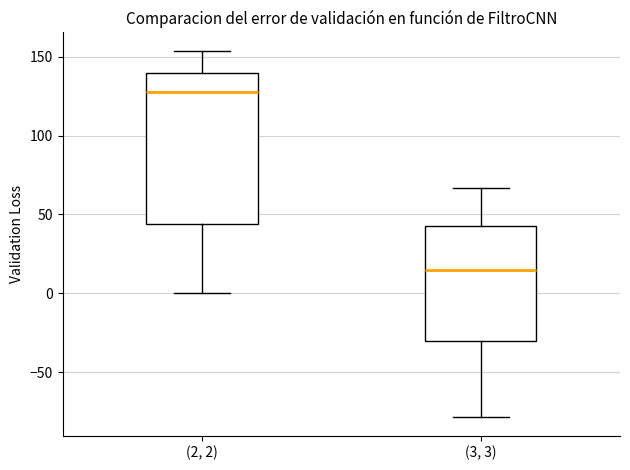

Reading left to right, read every box against the y-axis: the position of its median line, the range the box covers, and the ends of its whiskers. The values are not printed on the chart, so give them approximately, as read against the axis.

(2, 2): median 130, box 45 to 140, whiskers 0 to 155
(3, 3): median 15, box -30 to 45, whiskers -80 to 65